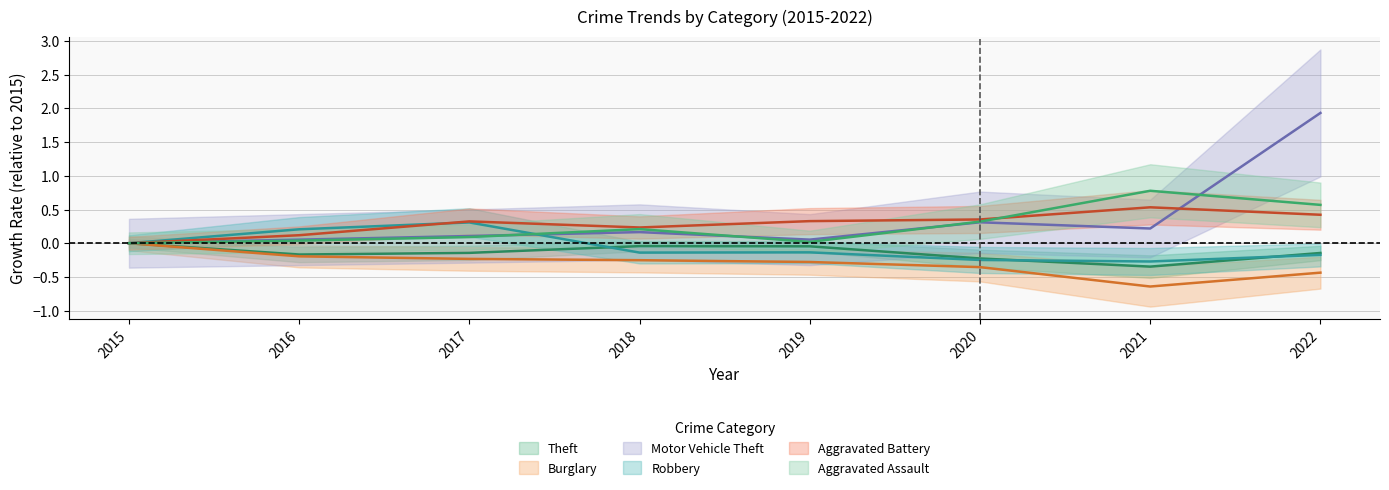

Count the Aggravated Battery values in the range 0 to 1.

8